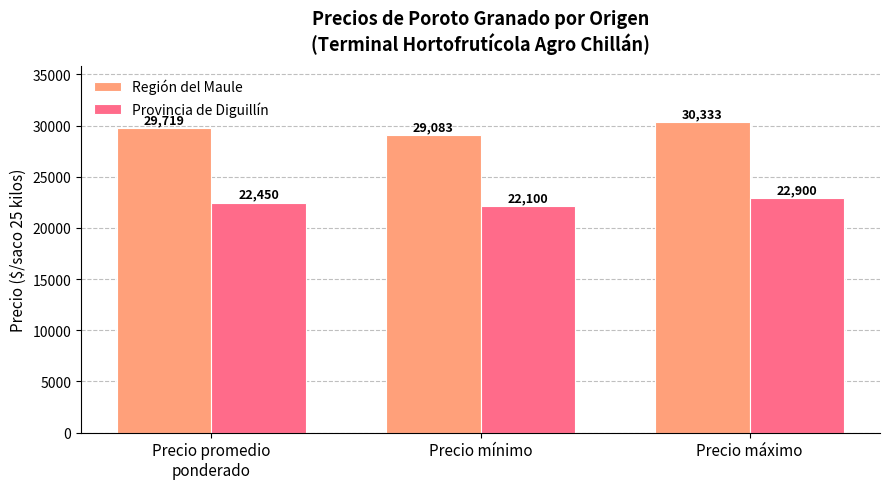

Are the bars horizontal?

No